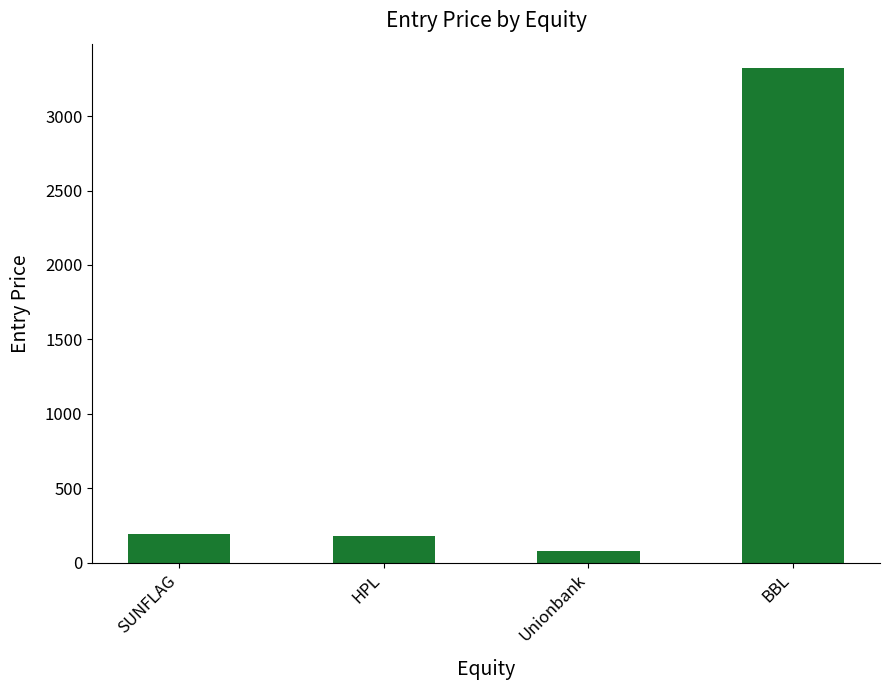

What is the value of the 4th bar from the left?

3320.4